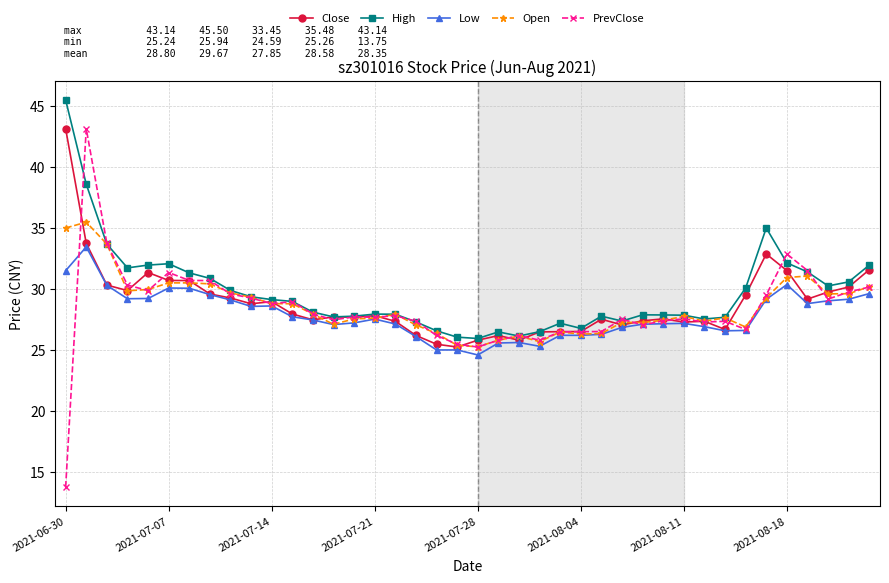

Which series ends up on top after the final intersection of PrevClose and Low?

PrevClose